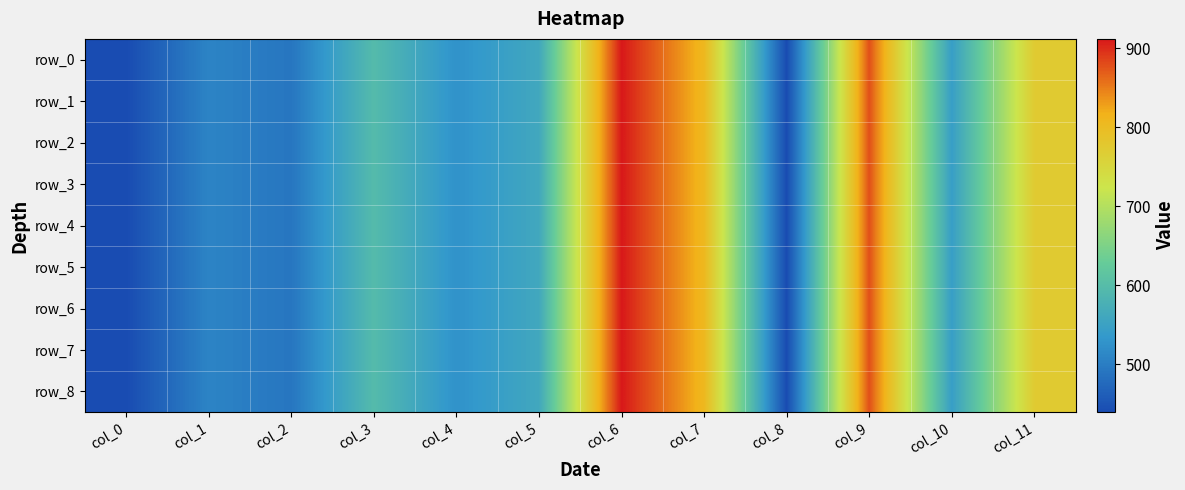

What is the total value across all series at col_0?

3951